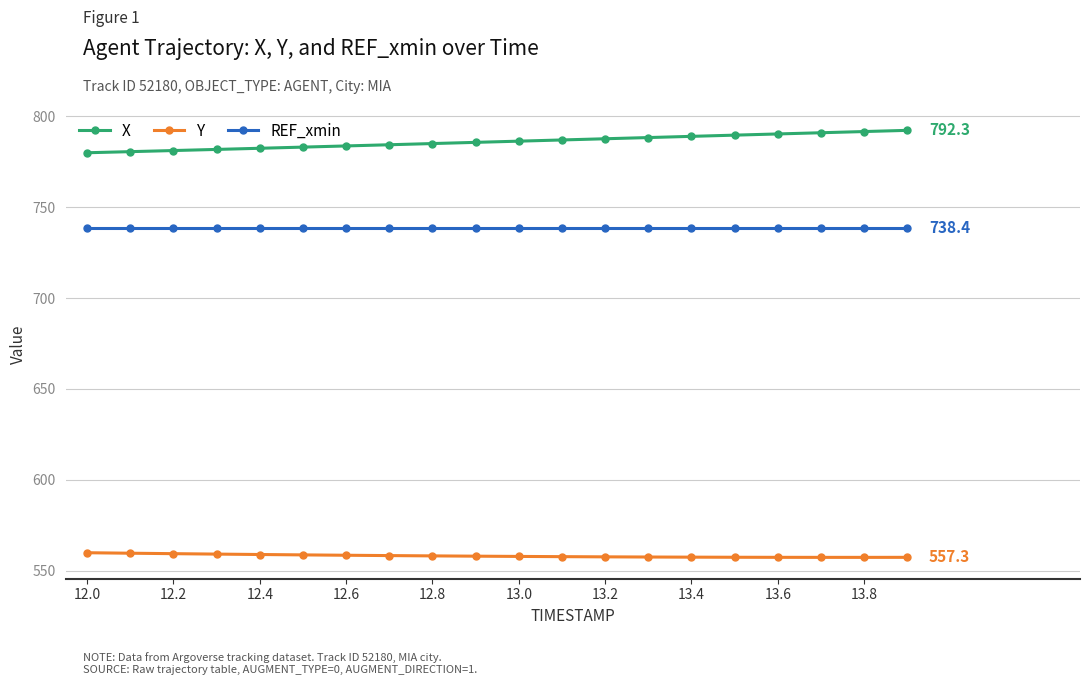

Which series has the largest total across all categories?

X